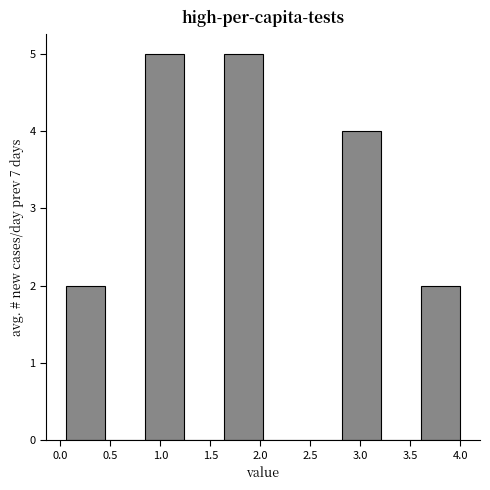

How tall is the bar that spans 2.80 to 3.20 on the x-axis? Neither the bar edges nor the heights are printed on the chart, so give them approximately, as read against the axes.

4